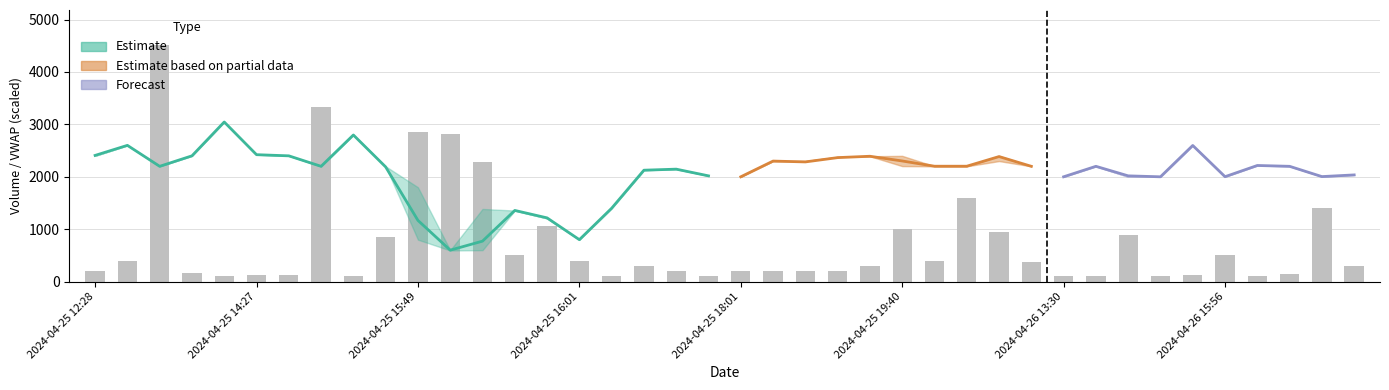

Reading right to left, extract all data points from this chart.

v: 300.0	1400.0	143.0	100.0	500.0	120.0	111.0	883.0	100.0	114.0	372.0	950.0	1600.0	388.0	1000.0	295.0	200.0	200.0	200.0	200.0	100.0	200.0	300.0	100.0	400.0	1062.0	515.0	2278.0	2825.0	2852.0	848.0	100.0	3333.0	129.0	125.0	100.0	172.0	4507.0	400.0	200.0
h: 1.1	1.1	1.1	1.1	1.1	1.1	1.1	1.1	1.1	1.1	1.1	1.1	1.1	1.1	1.1	1.1	1.1	1.1	1.1	1.1	1.1	1.1	1.1	1.1	1.0	1.1	1.1	1.1	1.0	1.1	1.1	1.1	1.1	1.1	1.1	1.2	1.1	1.1	1.1	1.1
l: 1.1	1.1	1.1	1.1	1.1	1.1	1.1	1.1	1.1	1.1	1.1	1.1	1.1	1.1	1.1	1.1	1.1	1.1	1.1	1.1	1.1	1.1	1.1	1.1	1.0	1.1	1.1	1.0	1.0	1.0	1.1	1.1	1.1	1.1	1.1	1.2	1.1	1.1	1.1	1.1
vw: 1.1	1.1	1.1	1.1	1.1	1.1	1.1	1.1	1.1	1.1	1.1	1.1	1.1	1.1	1.1	1.1	1.1	1.1	1.1	1.1	1.1	1.1	1.1	1.1	1.0	1.1	1.1	1.0	1.0	1.1	1.1	1.1	1.1	1.1	1.1	1.2	1.1	1.1	1.1	1.1